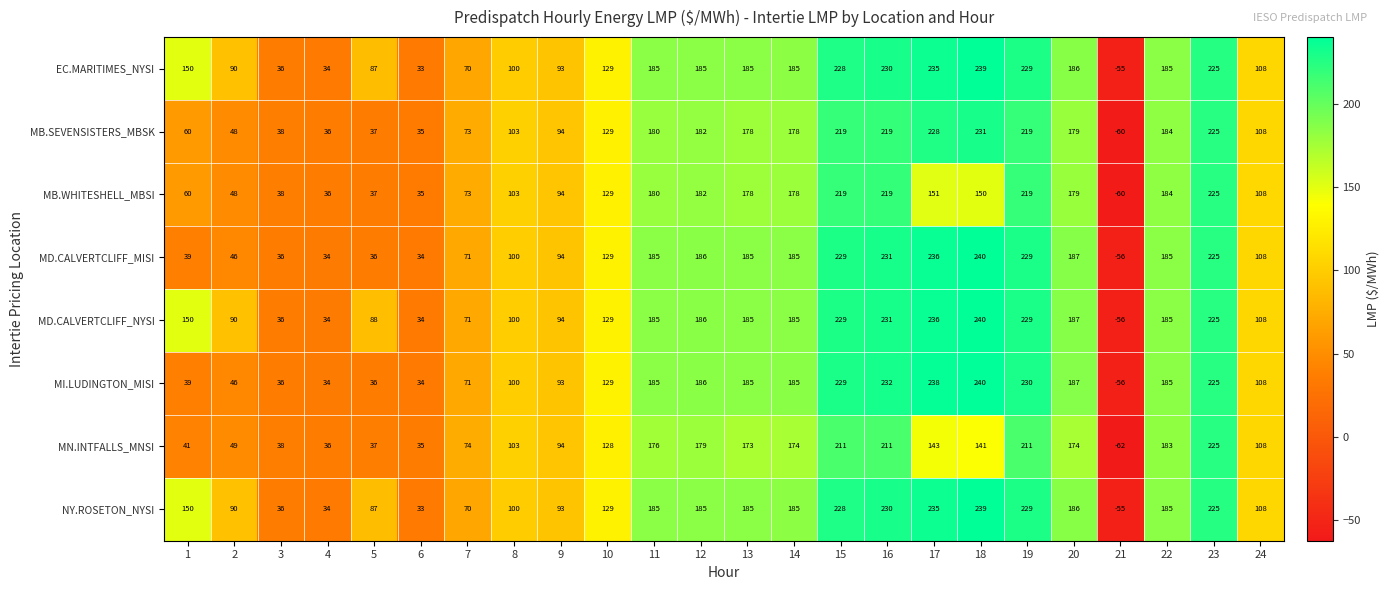

What is the difference between the highest and lowest values at 18?

99